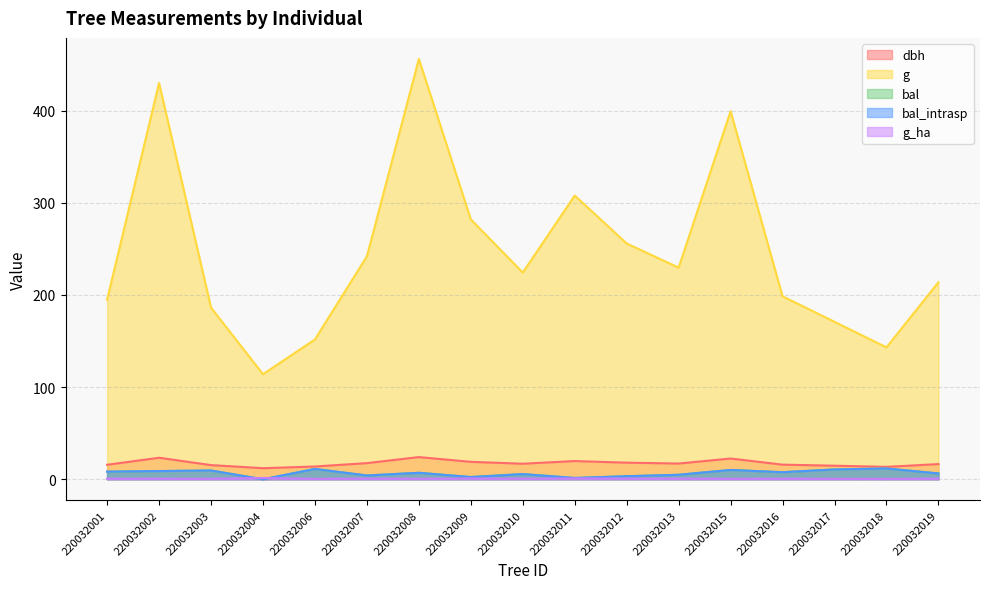

What is the difference between the dbh values at 220032011 and 220032019?

3.3